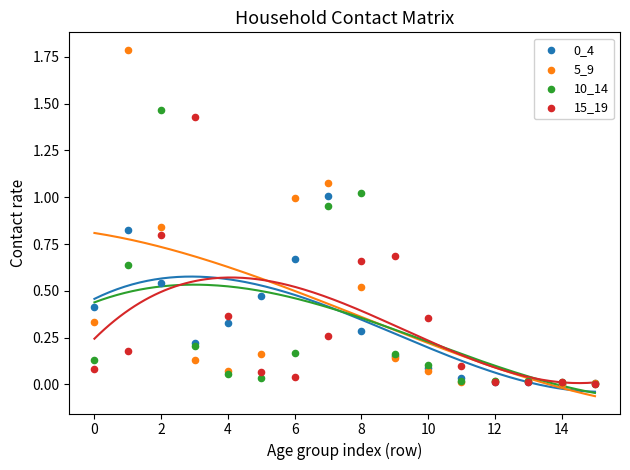

Which series has the widest spread of Y values?

5_9